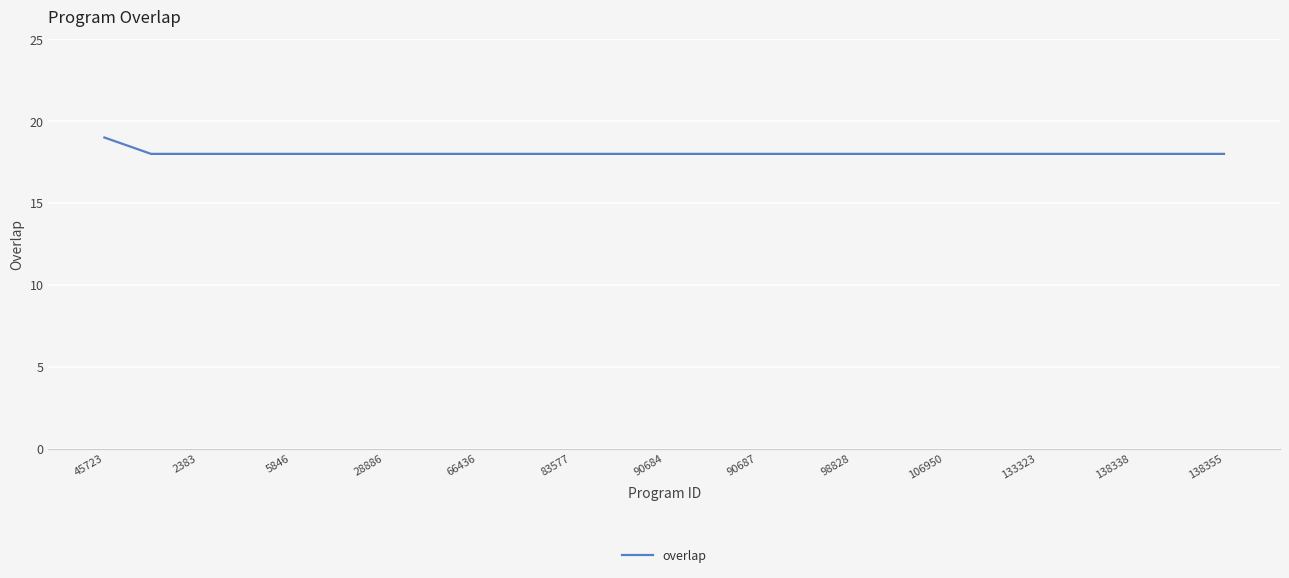

What is the minimum value shown in the chart?

18